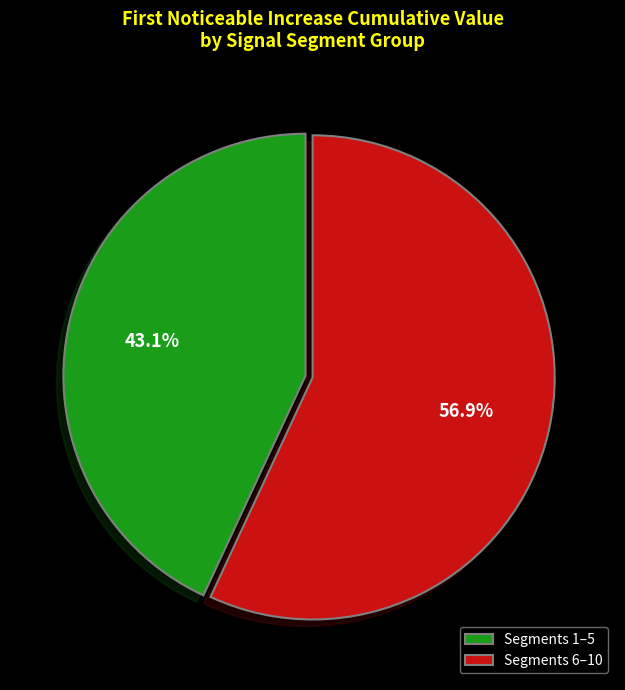

To the nearest percent, what is the difference between the largest and smallest slice percentages?

14%